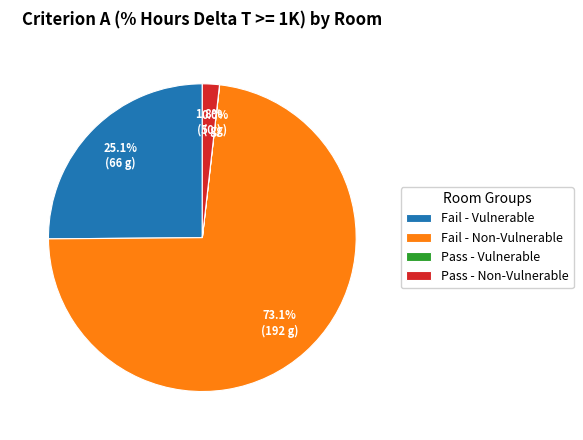

Which has a higher value, Fail - Vulnerable or Pass - Non-Vulnerable?

Fail - Vulnerable